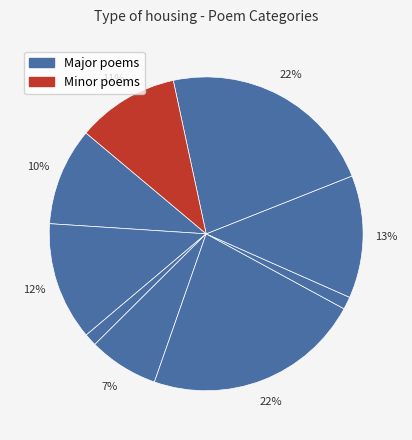

Count the number of slices in the pie.

9